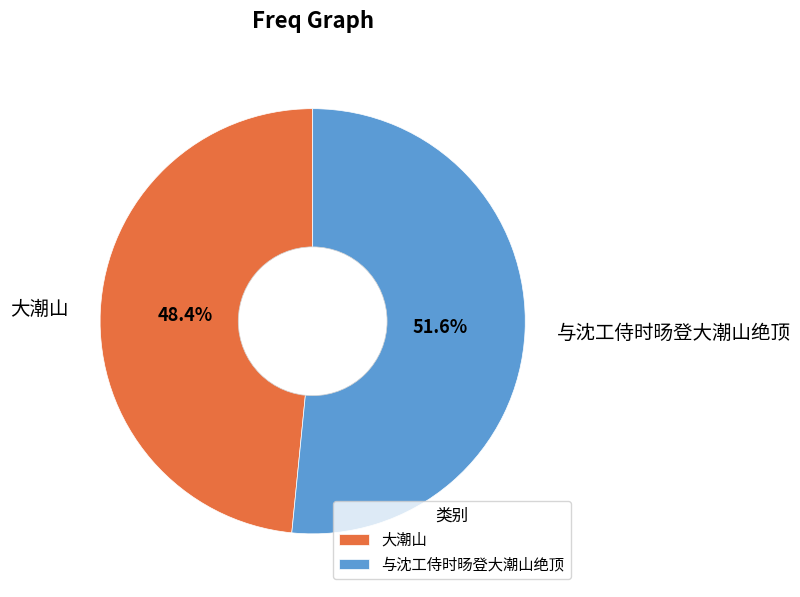

What is the ratio of the value at 与沈工侍时旸登大潮山绝顶 to the value at 大潮山?

1.1